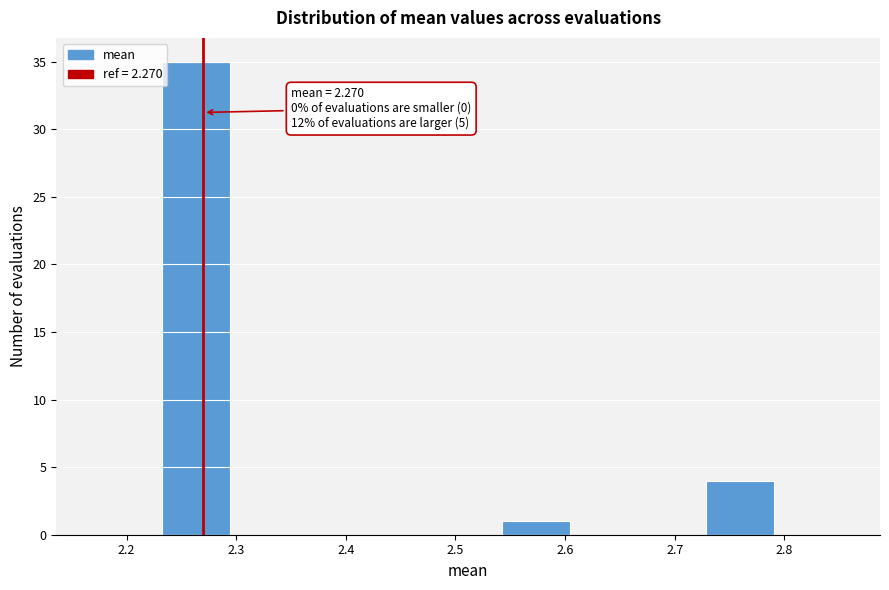

Over which range of the x-axis is the bar tallest?

2.23 to 2.29